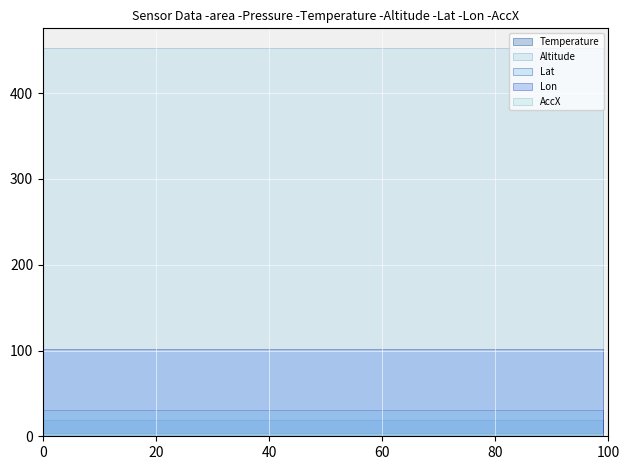

Is the value of Lat at 96006 greater than the value of Lon at 96006?

No